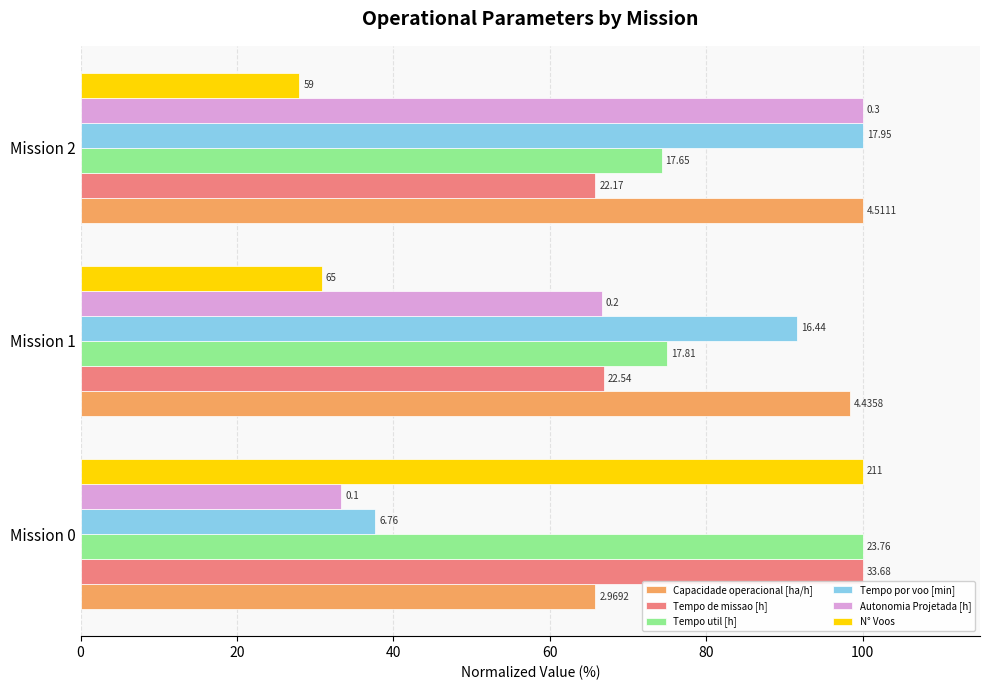

What are all the series names shown in the legend?

Capacidade operacional [ha/h], Tempo de missao [h], Tempo util [h], Tempo por voo [min], Autonomia Projetada [h], N° Voos